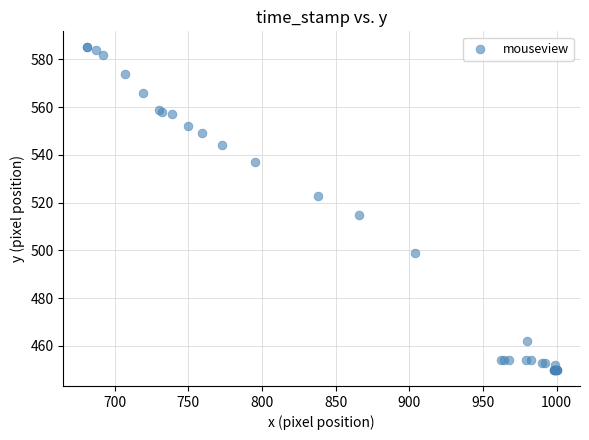

What Y value in the scatter plot is closest to 517?

515